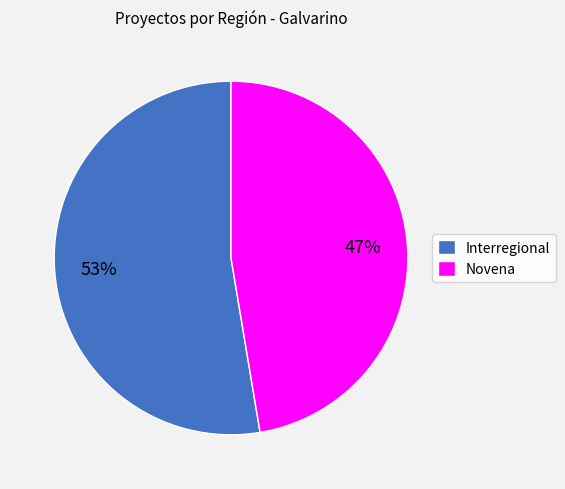

Which has a higher value, Novena or Interregional?

Interregional